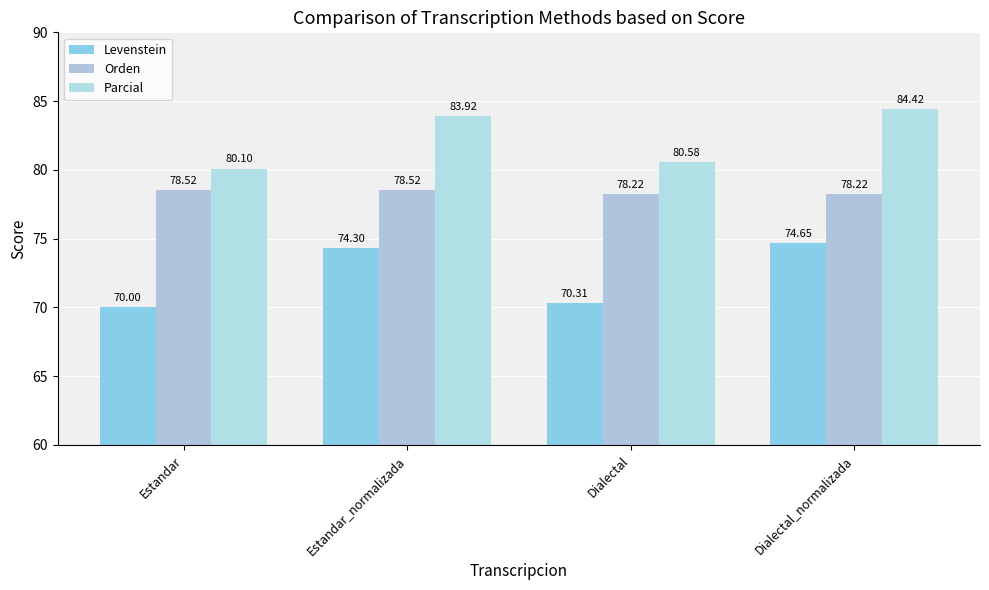

Reading left to right, extract all data points from this chart.

Levenstein: Estandar=70.0	Estandar_normalizada=74.3	Dialectal=70.3	Dialectal_normalizada=74.6
Orden: Estandar=78.5	Estandar_normalizada=78.5	Dialectal=78.2	Dialectal_normalizada=78.2
Parcial: Estandar=80.1	Estandar_normalizada=83.9	Dialectal=80.6	Dialectal_normalizada=84.4